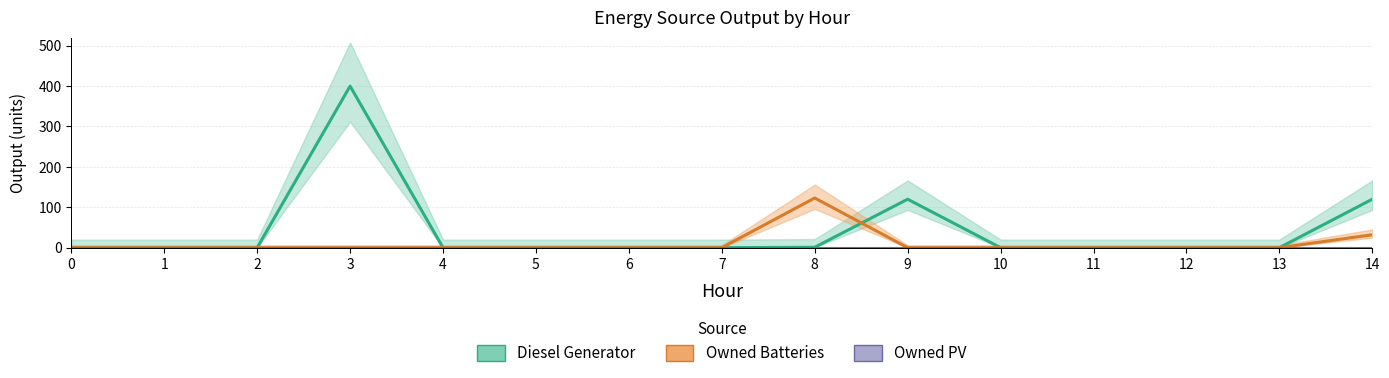

How many series are shown in this chart?

2